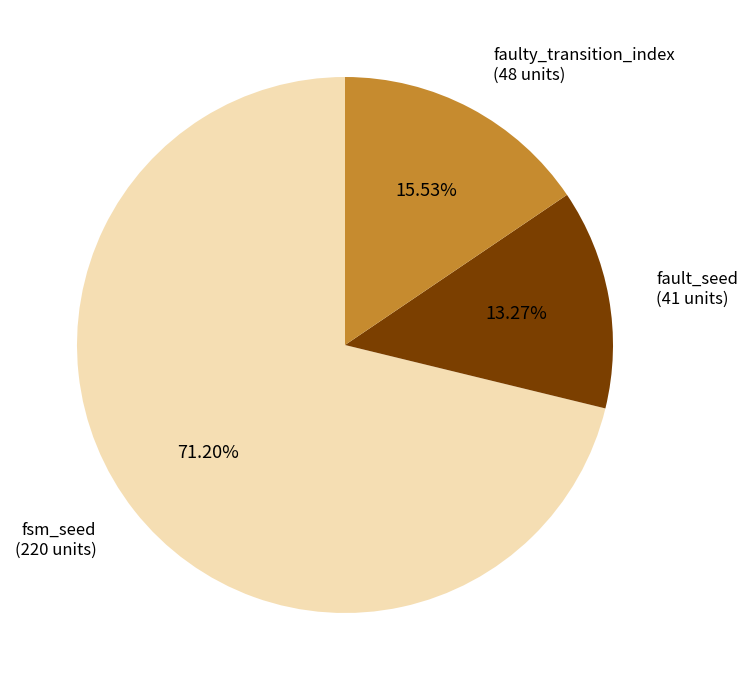

Which category accounts for the majority?

fsm_seed (220 units)